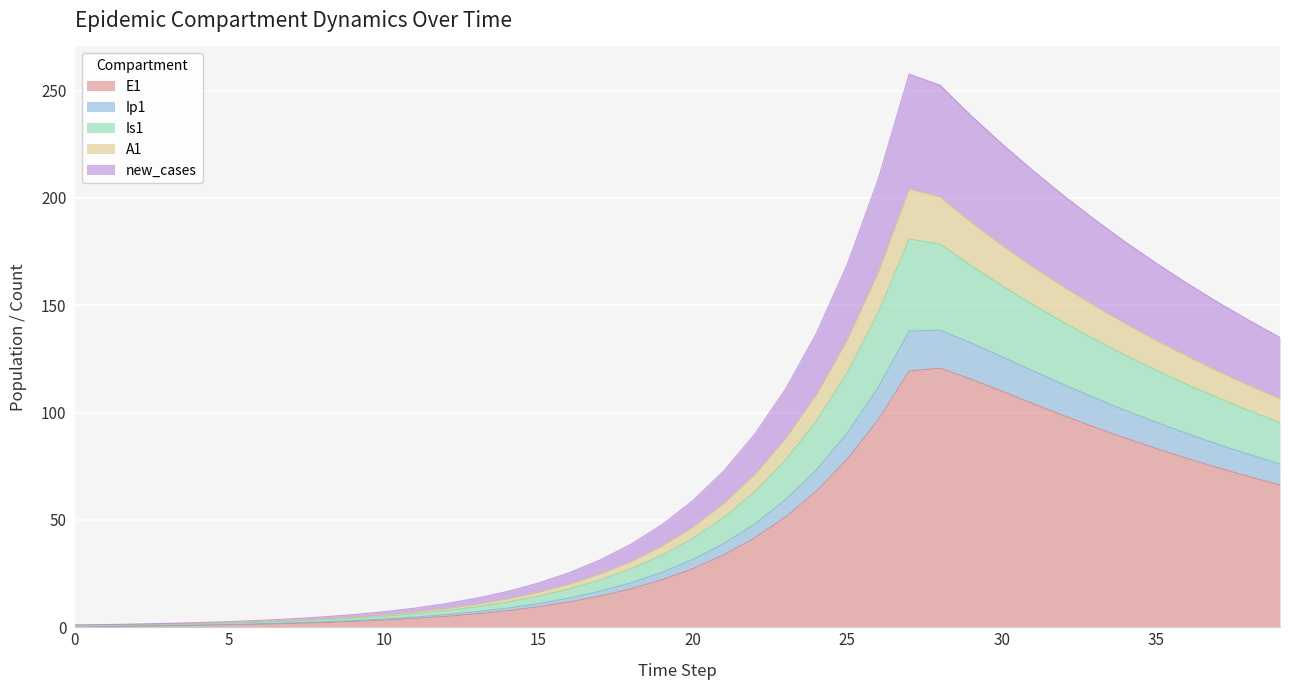

What is the maximum value for E1?

120.7